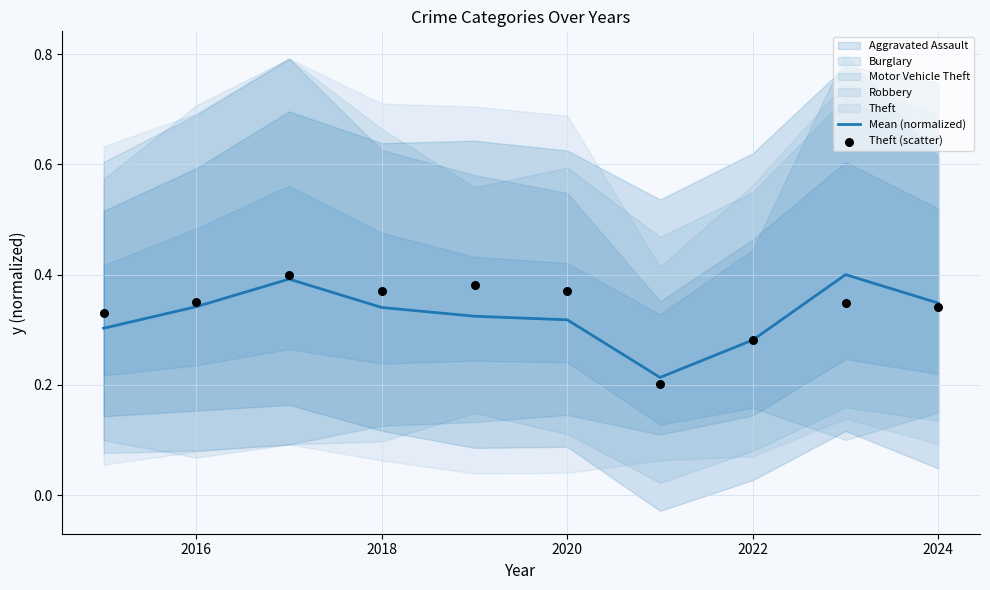

The value of Mean (normalized) at 2016 is 0.2. True or false?

False